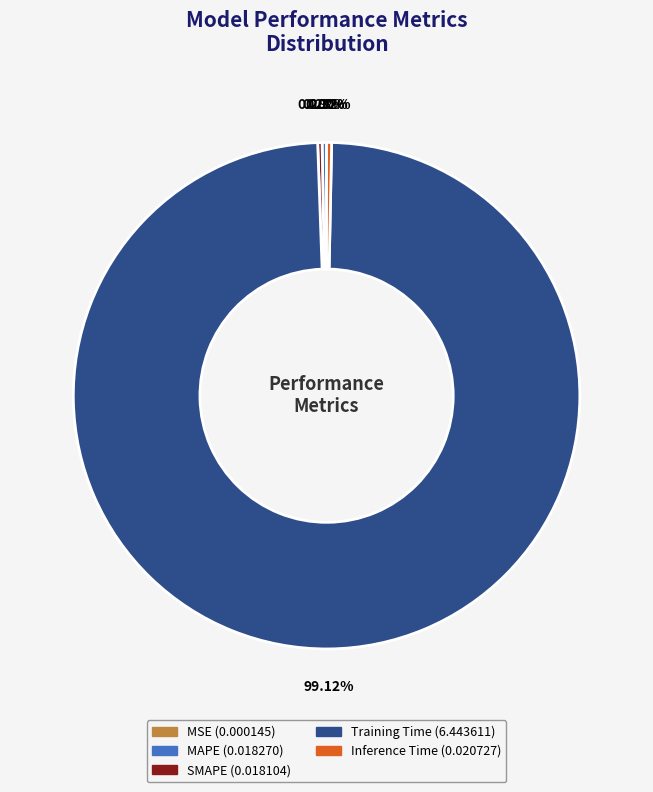

The Training Time slice represents 99% of the pie. True or false?

True